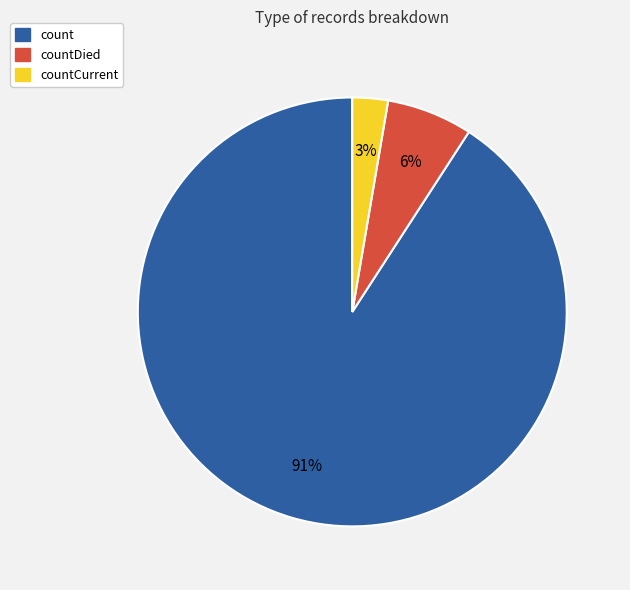

Is there any slice that represents more than half of the pie?

Yes